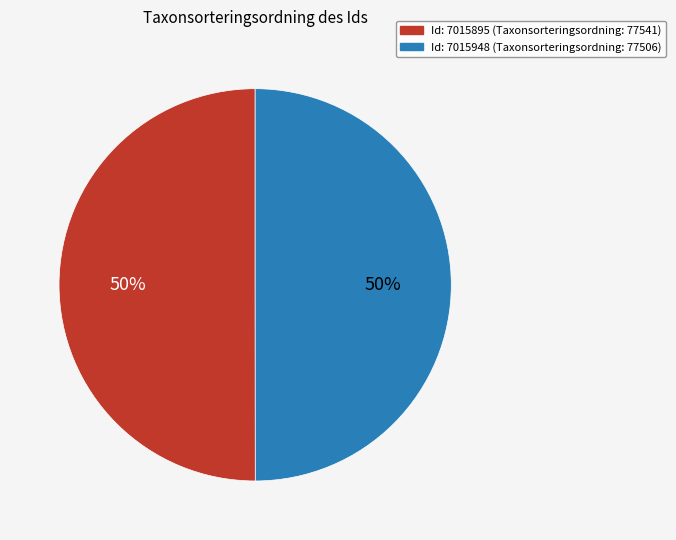

To the nearest percent, what is the average slice percentage?

50%